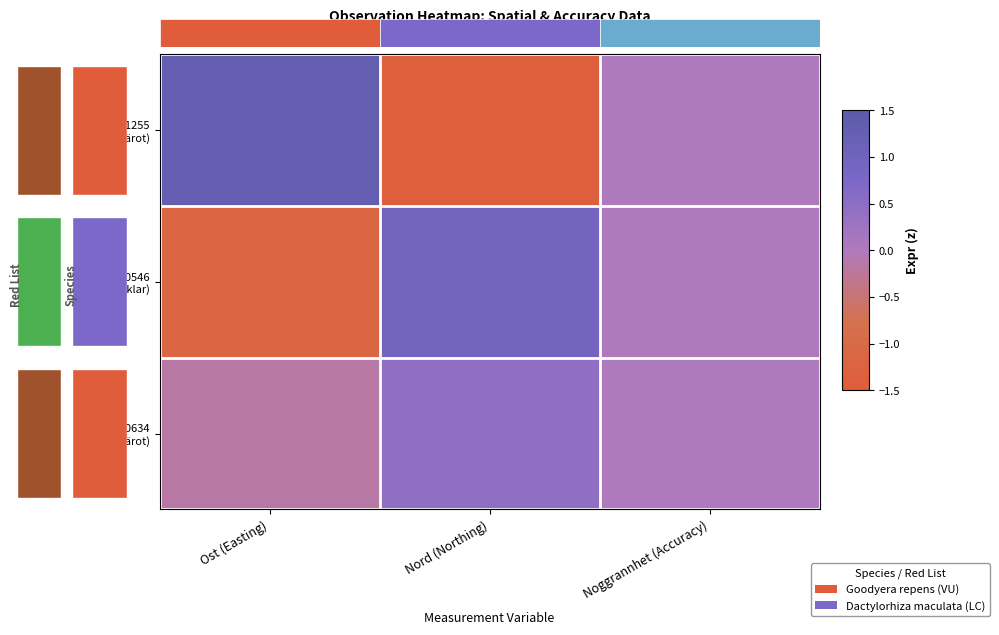

At which label does 109590546 (Fläcknycklar) reach its peak?

Nord (Northing)